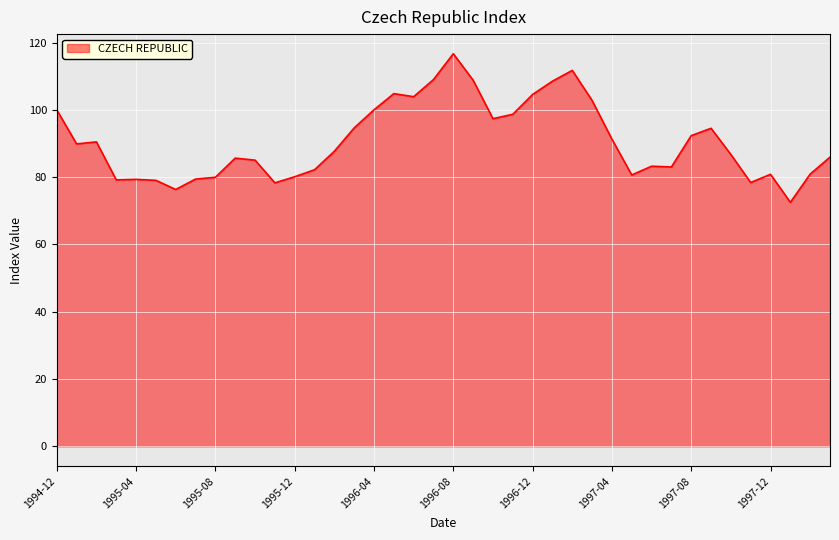

What is the greatest value displayed?

116.7